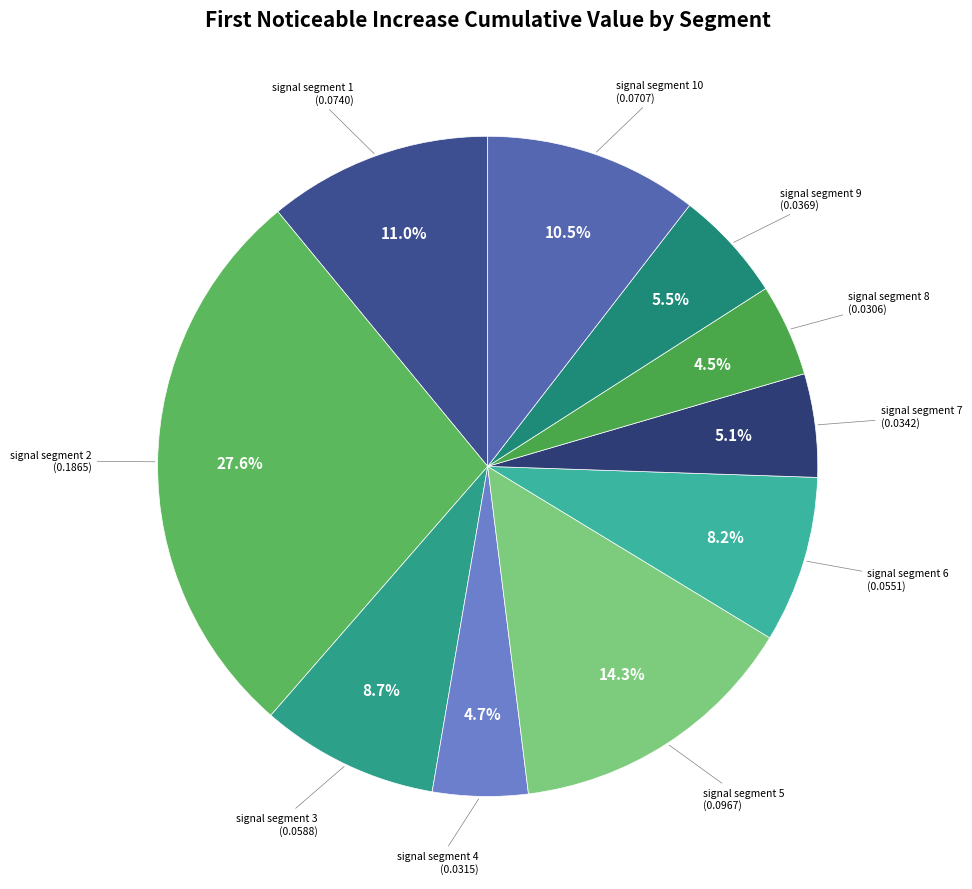

How many segments does this pie chart have?

10